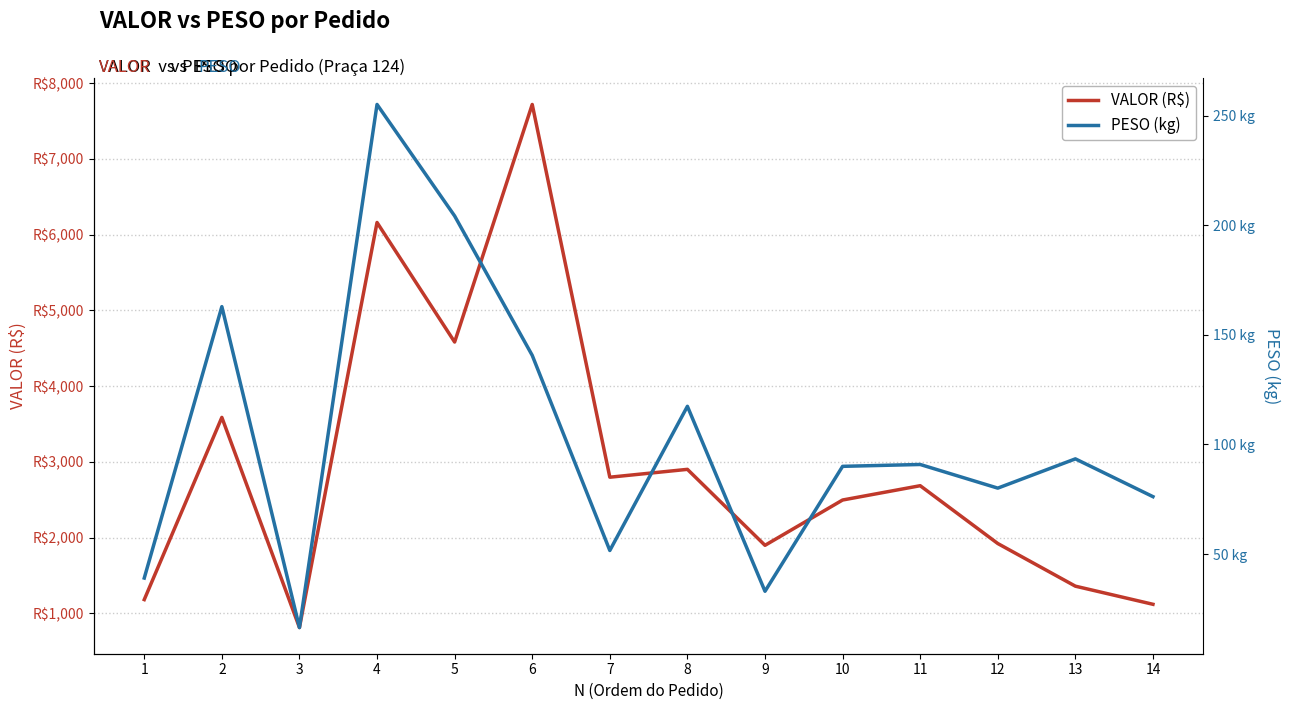

True or false: VALOR (R$) and PESO (kg) cross at least once.

False